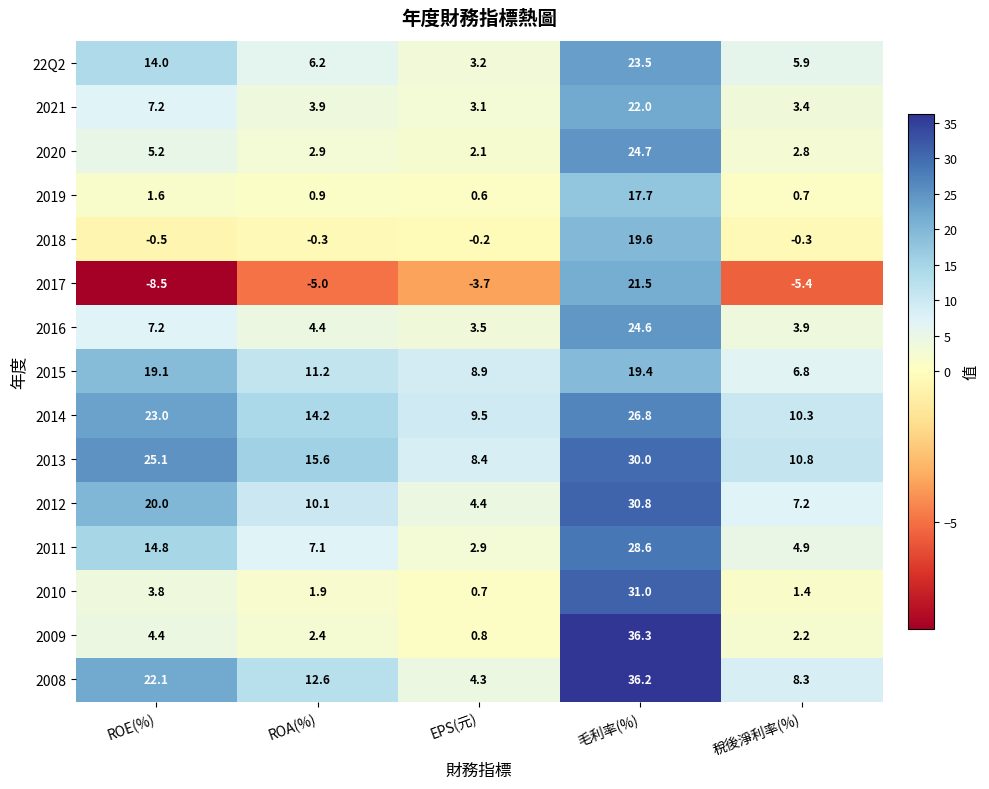

What is the sum of the 2020 values at EPS(元) and ROA(%)?

5.0